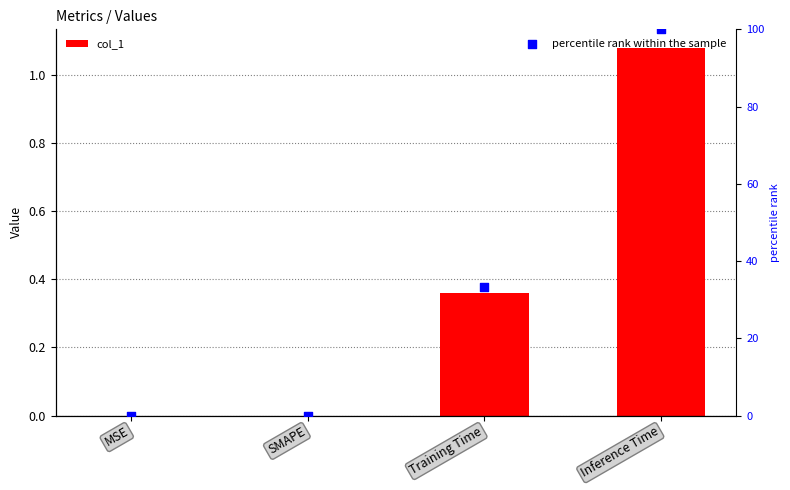

At which category is the sum across all series the highest?

Inference Time